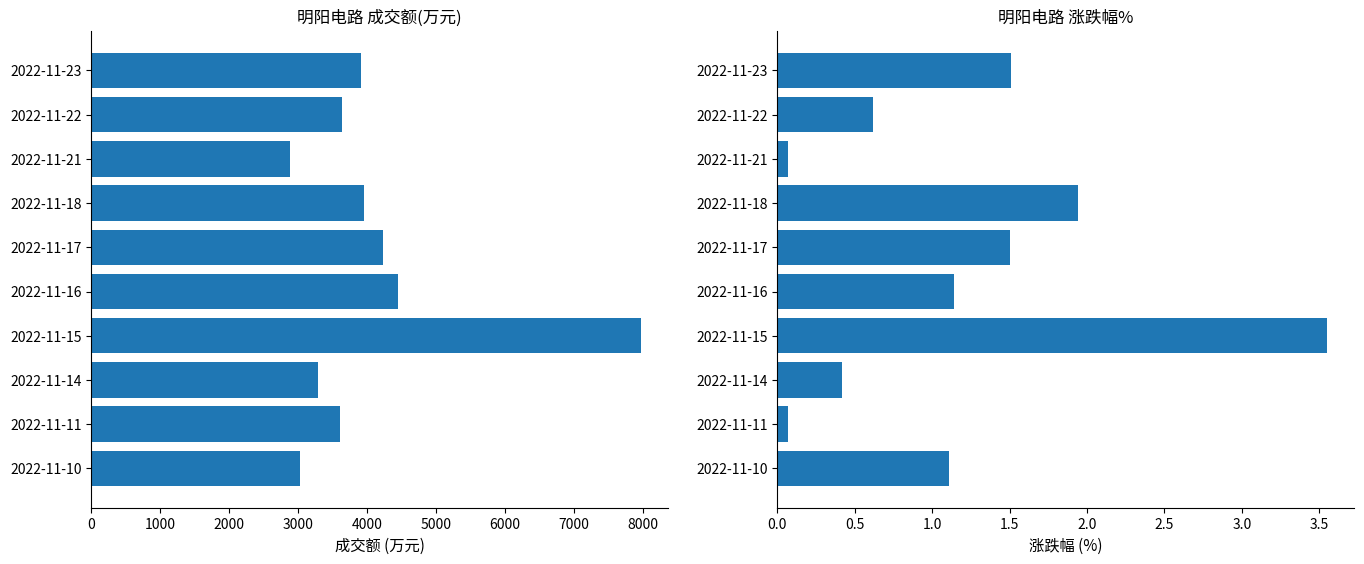

Between 2022-11-15 and 2022-11-18, which series saw the biggest shift?

成交额(万元)